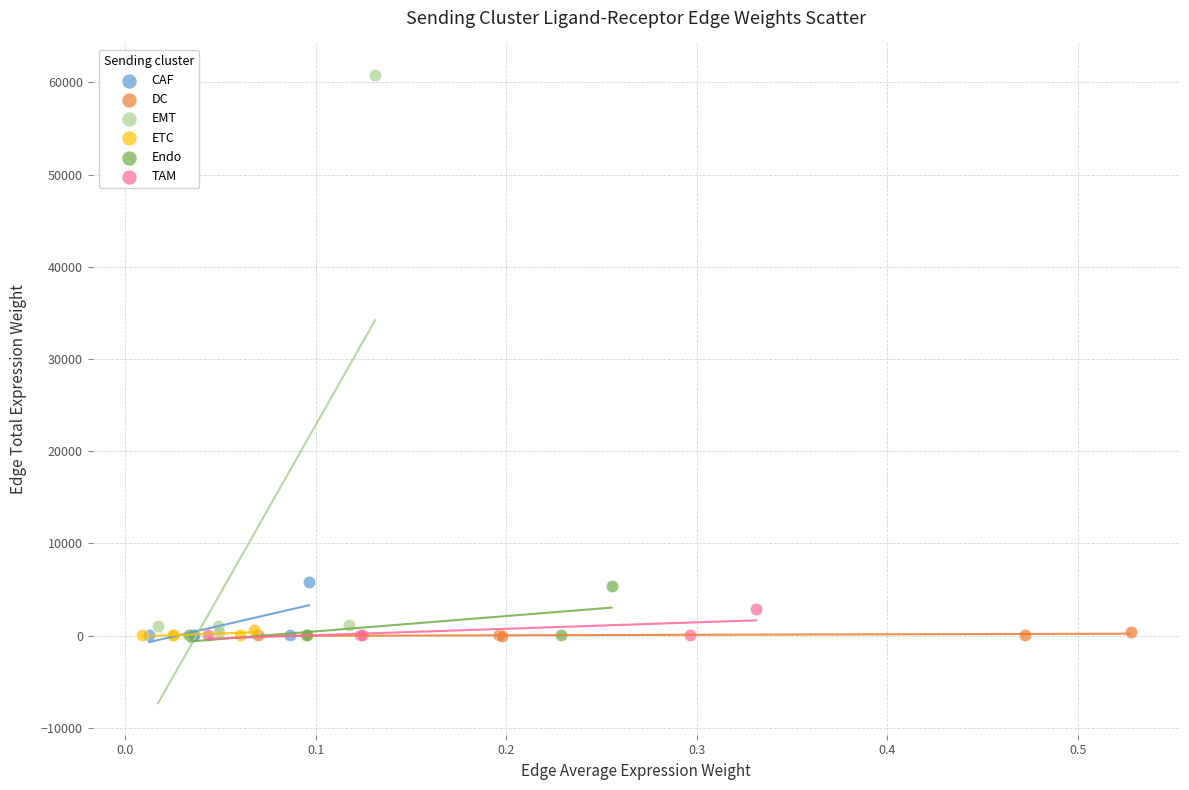

Which series has the widest spread of Y values?

EMT